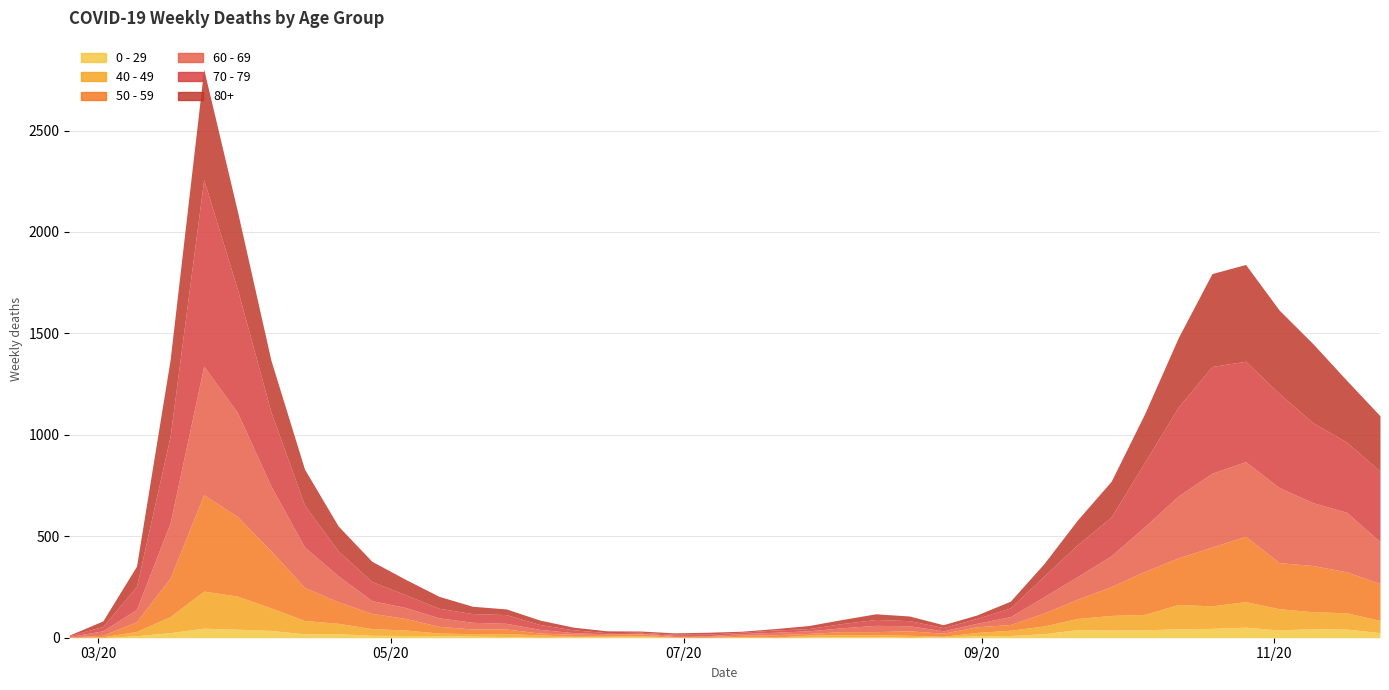

True or false: 40 - 49 and 50 - 59 cross at least once.

False